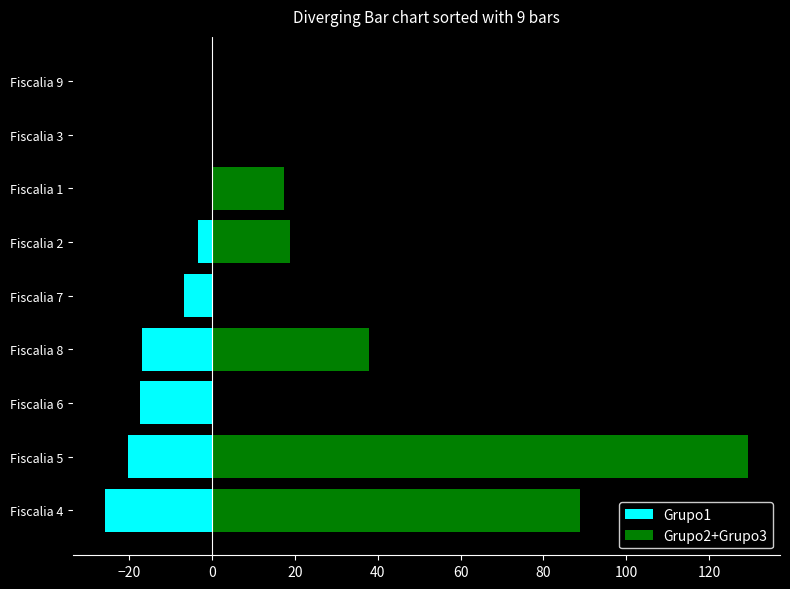

What is the sum of all Grupo1 values?

-90.6